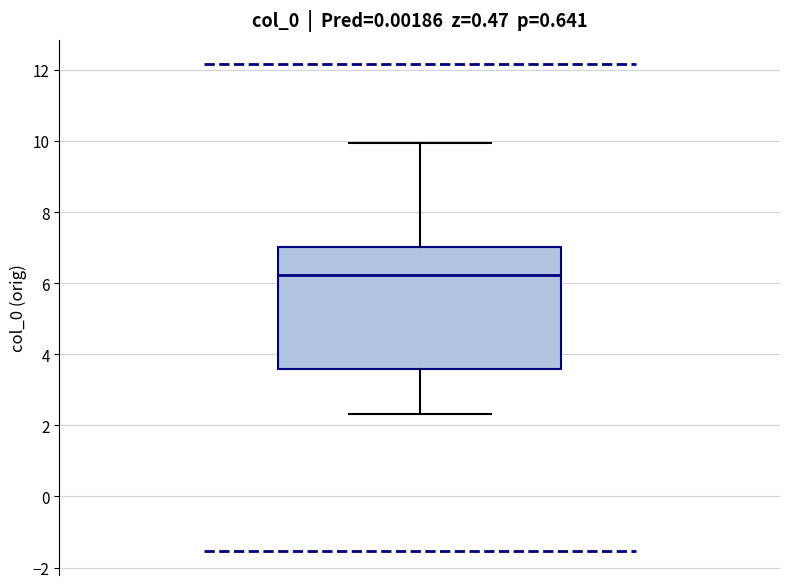

Transcribe this box plot: give where the median line is, the range the box spans, and where the two whiskers end, as read against the y-axis. The values are not printed on the chart, so give them approximately, as read against the axis.

median 6.2, box 3.6 to 7.0, whiskers 2.4 to 10.0